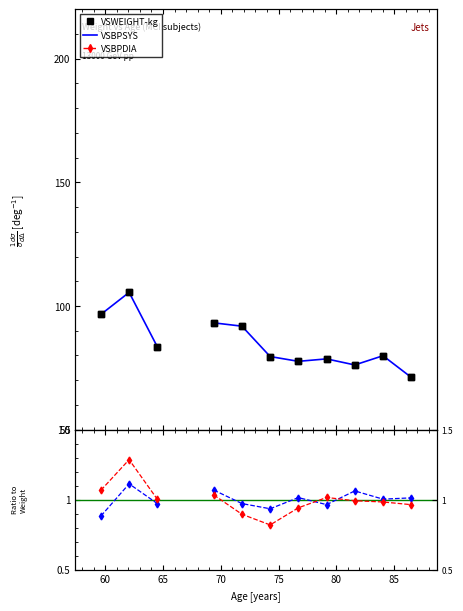

At how many categories does at least one series exceed 85?

4